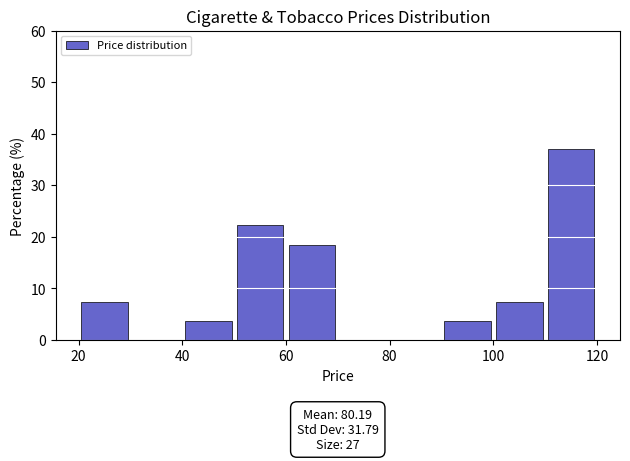

Over which range of the x-axis is the bar tallest?

110 to 120